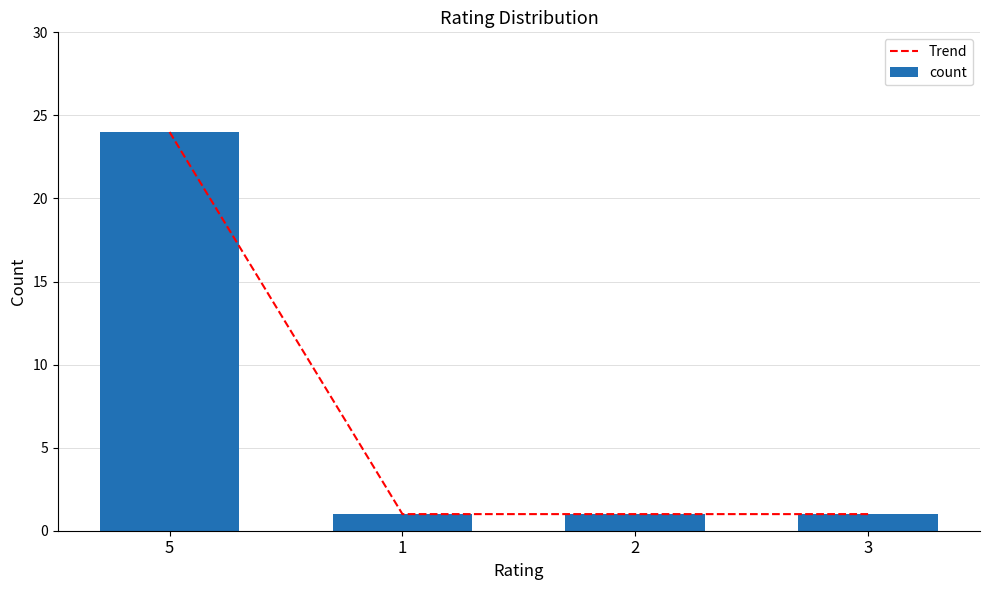

What is the total value across all series at 5?

48